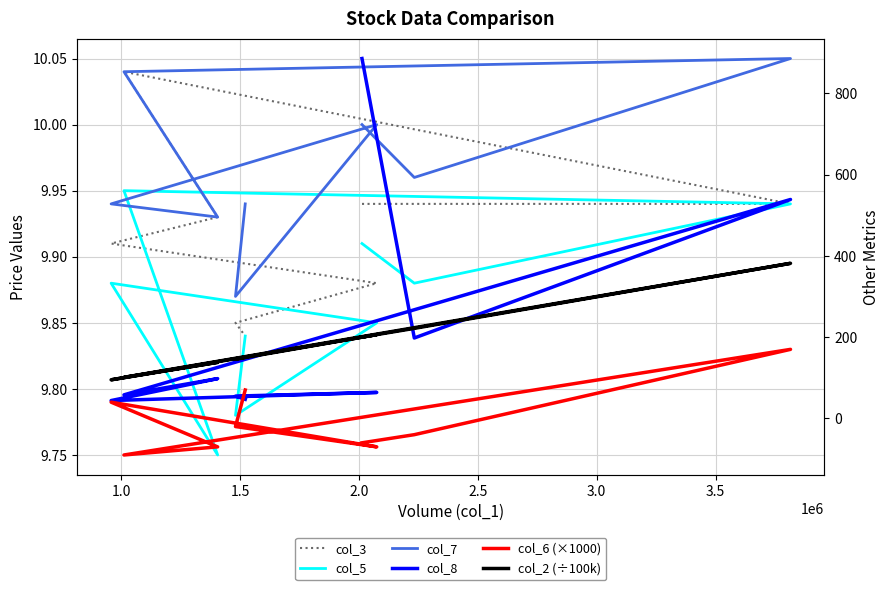

At which category does col_7 reach its first local valley?

1.0